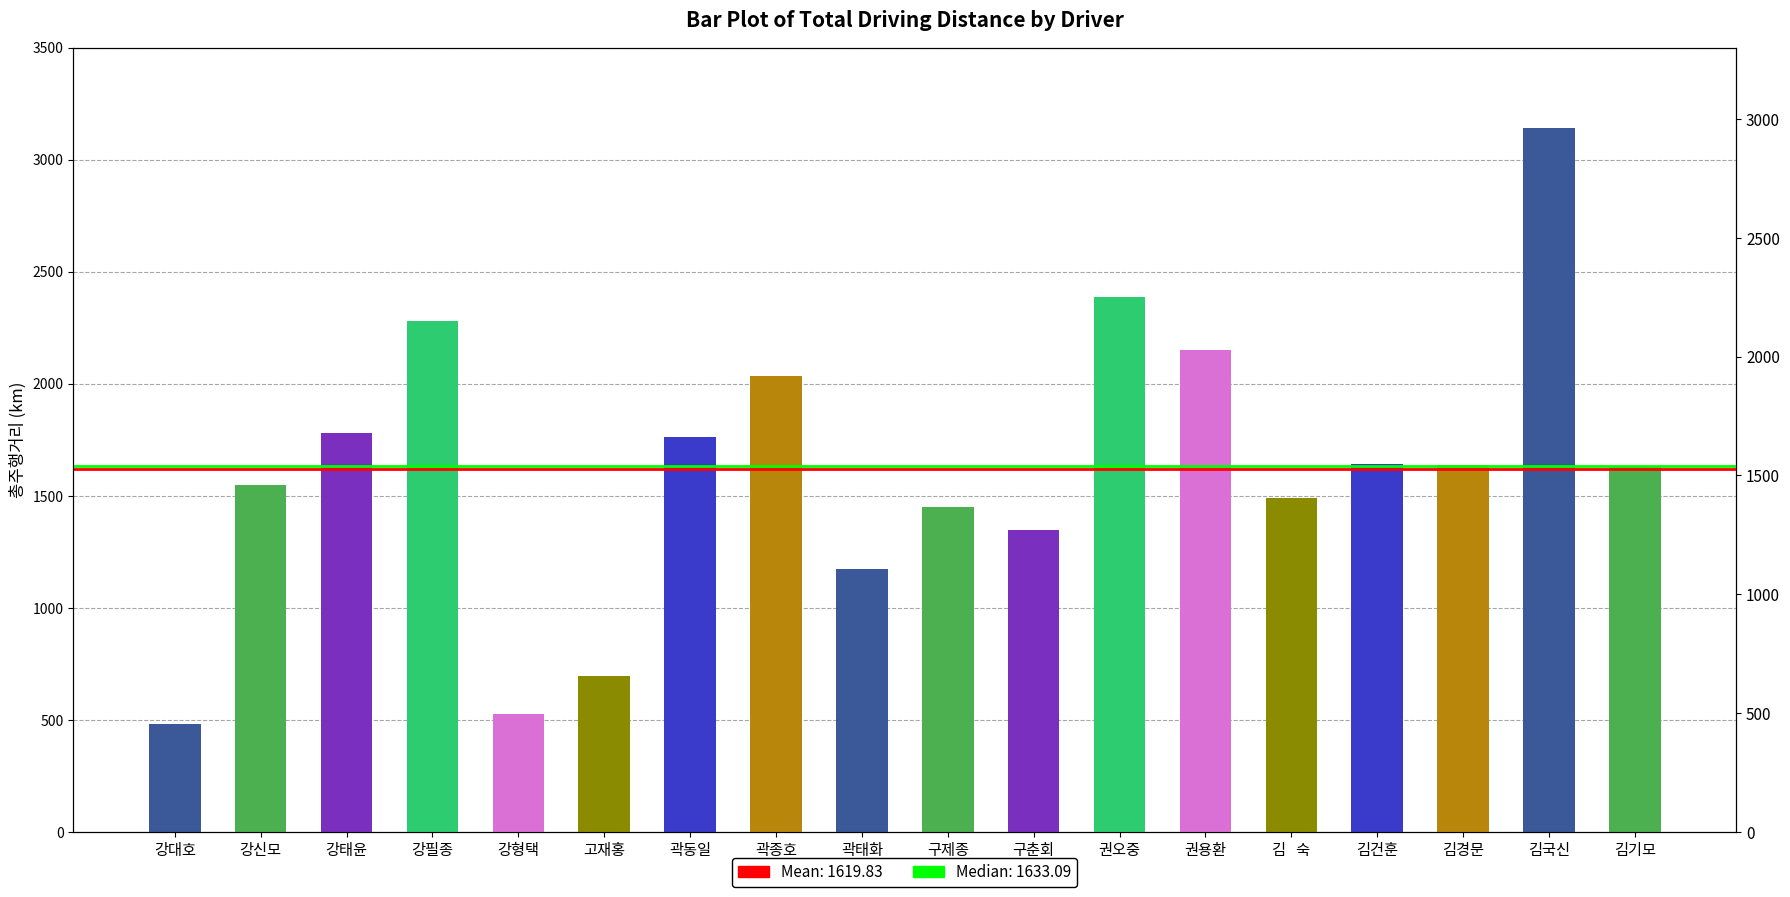

What is the label of the 6th bar from the right?

권용환